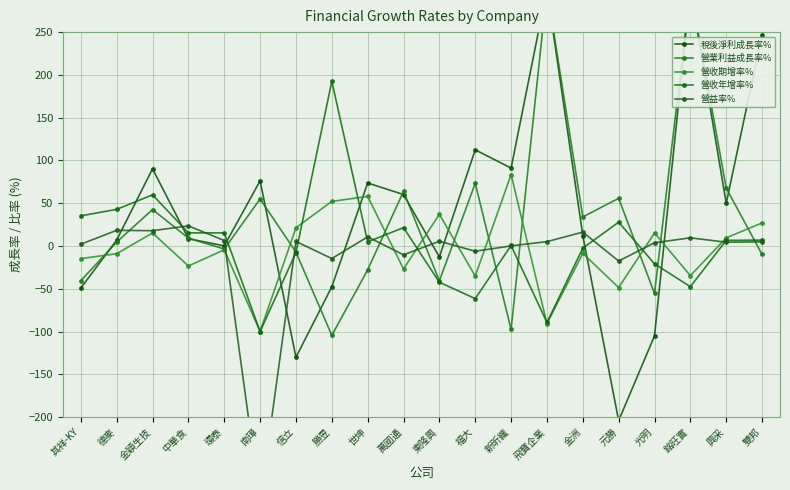

Is this an area chart (filled region under the line)?

No